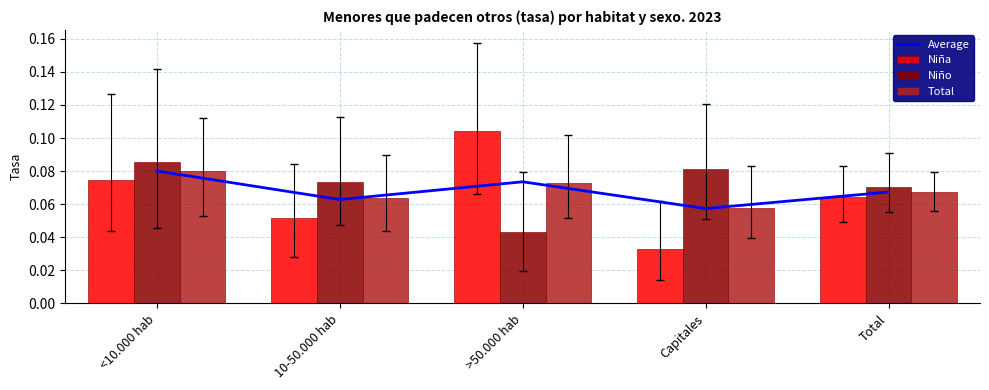

What is the sum of all Niño values?

0.4